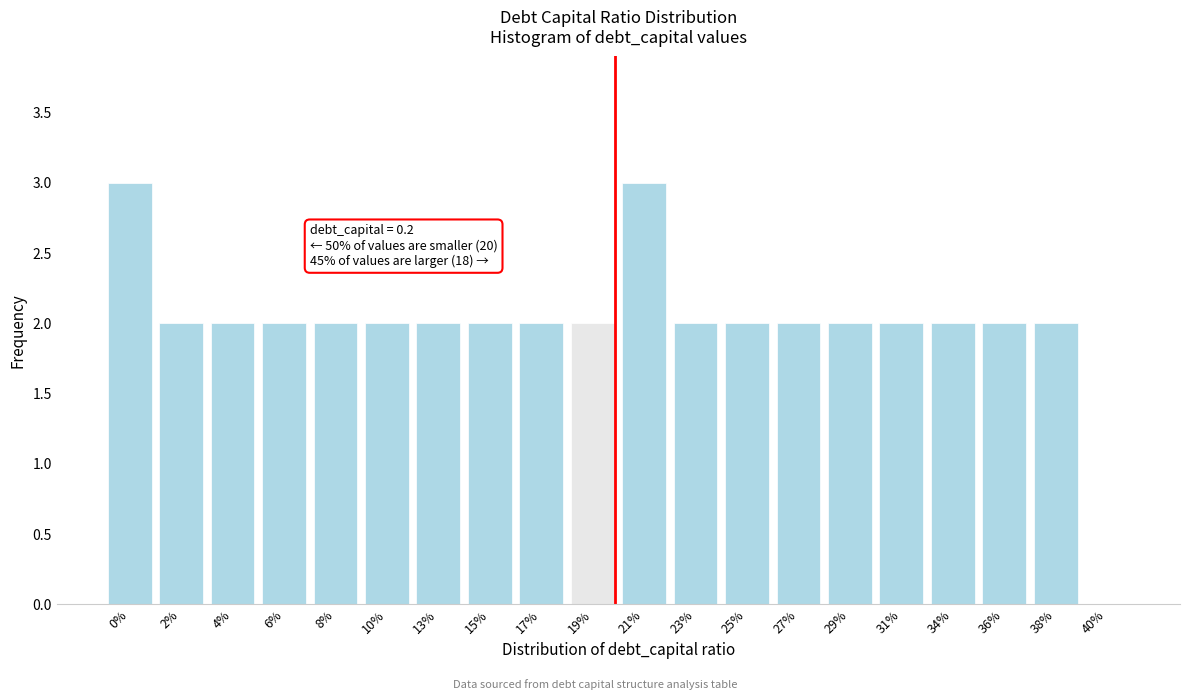

Reading left to right, list all the values displayed in this chart.

0%=3	2%=2	4%=2	6%=2	8%=2	10%=2	13%=2	15%=2	17%=2	19%=2	21%=3	23%=2	25%=2	27%=2	29%=2	31%=2	34%=2	36%=2	38%=2	40%=0